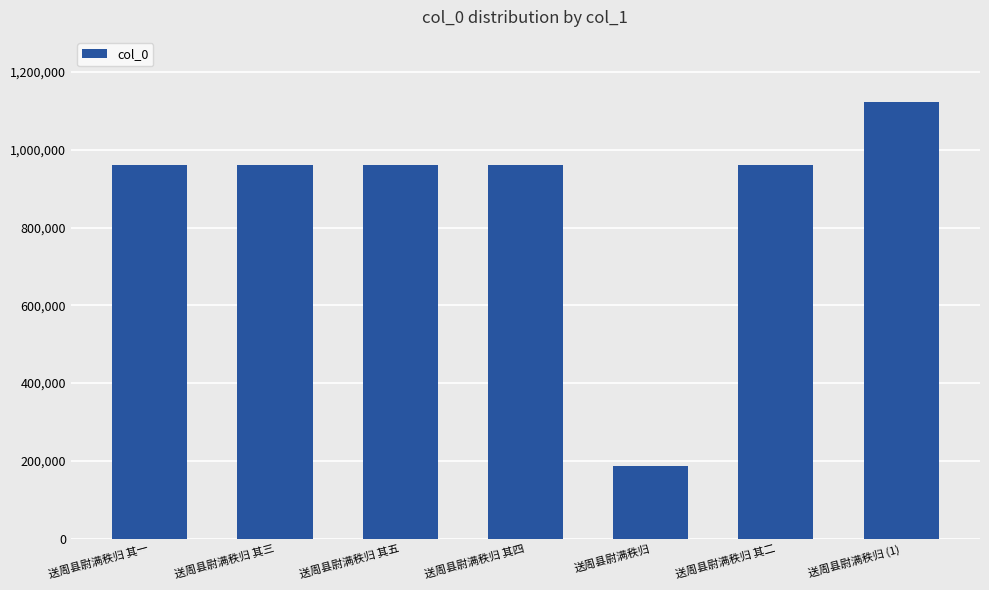

Which label corresponds to the smallest value in the chart?

送周县尉满秩归